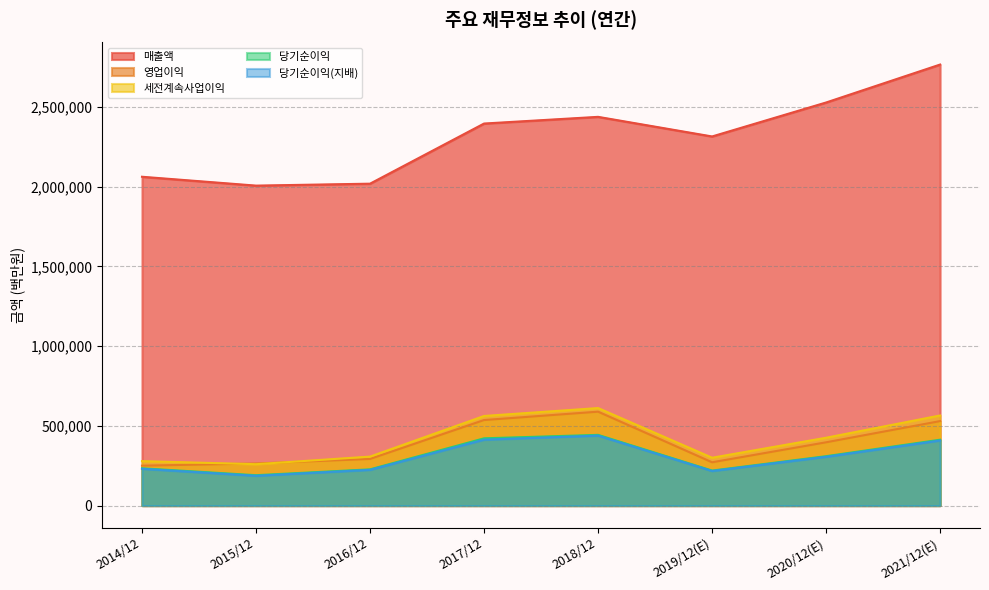

What is the minimum value shown in the chart?

186946